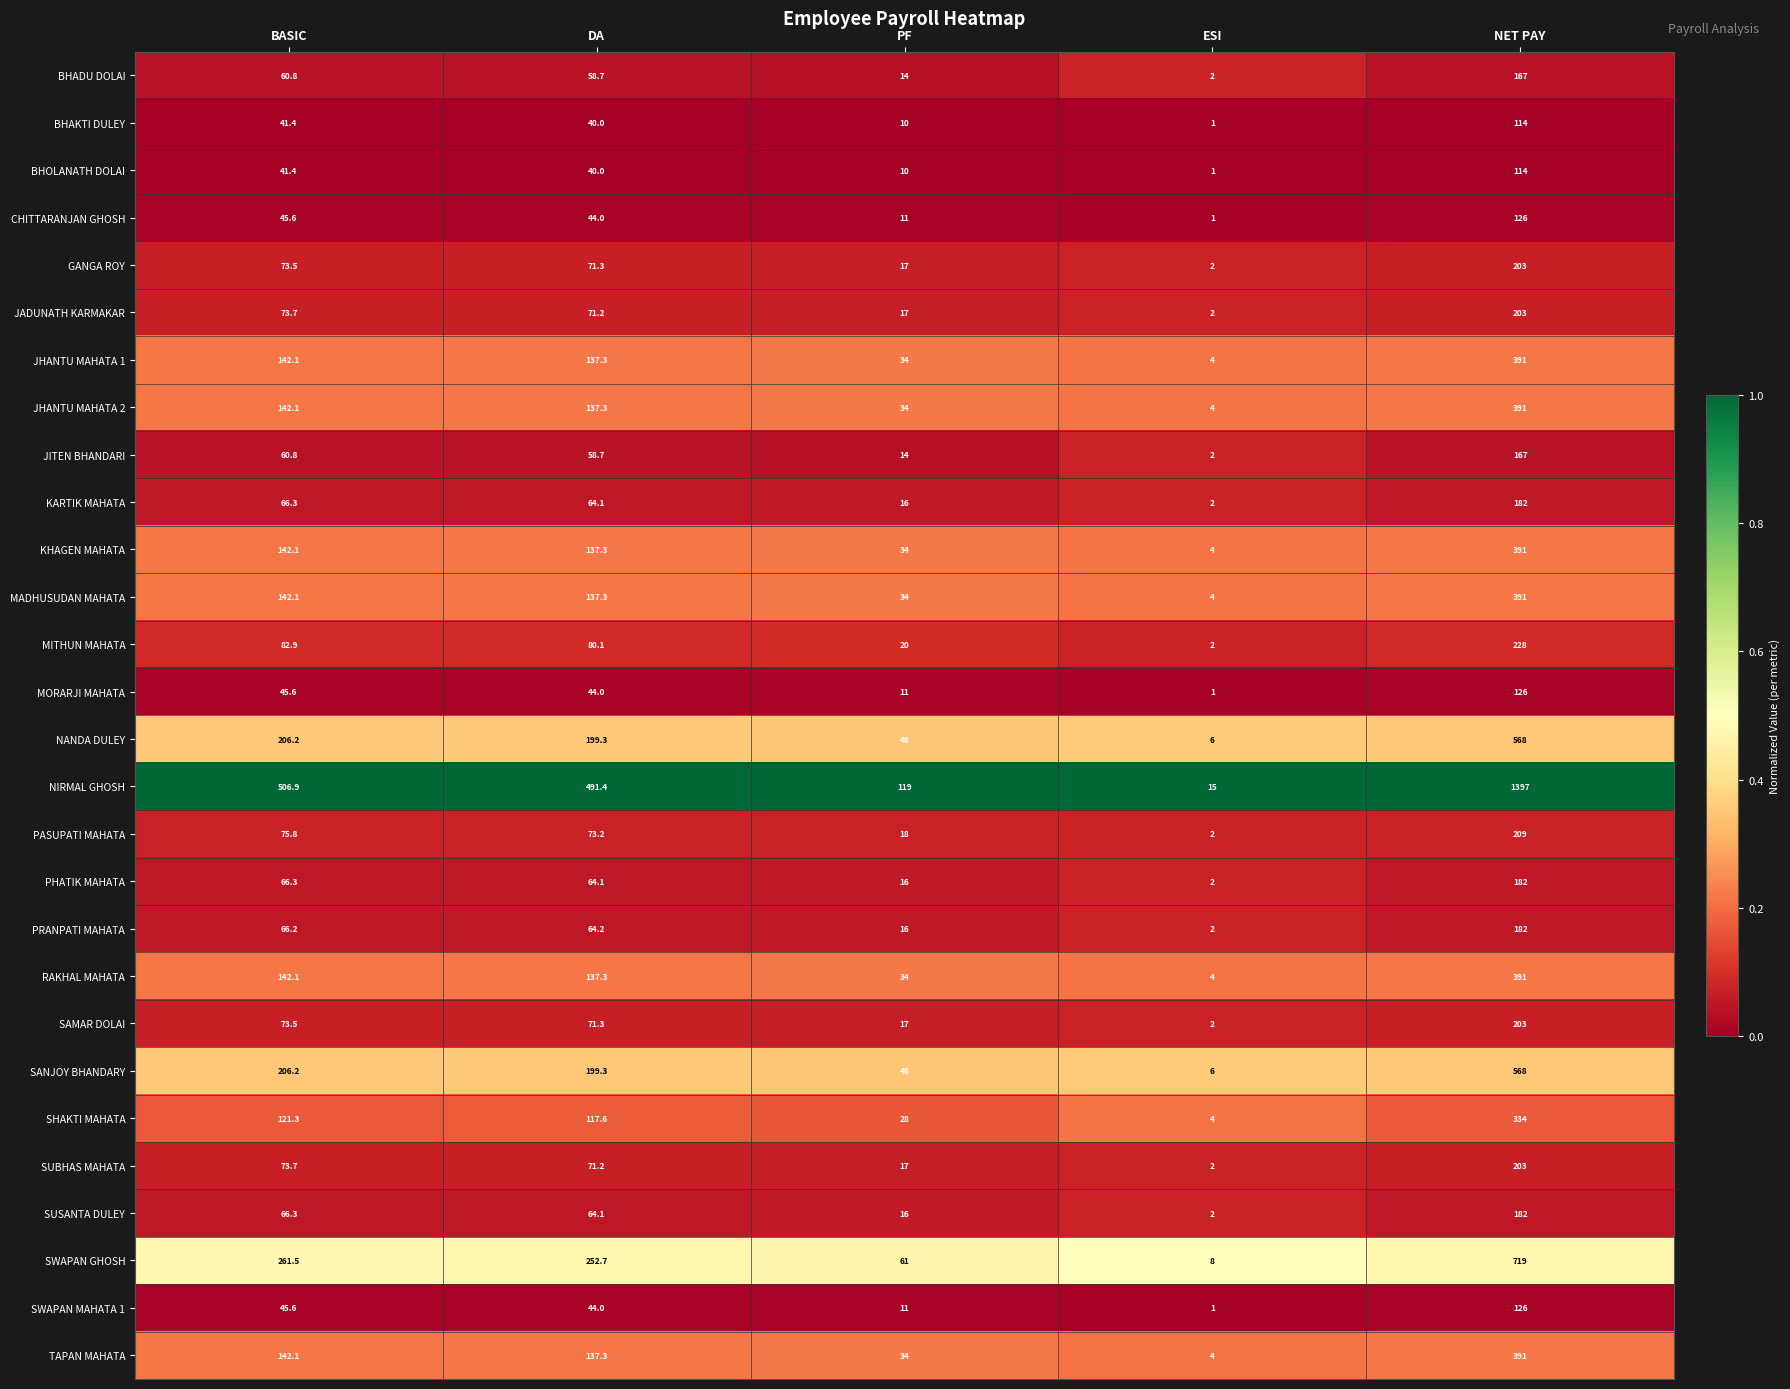

The SHAKTI MAHATA series shows 209.6 at BASIC. True or false?

False